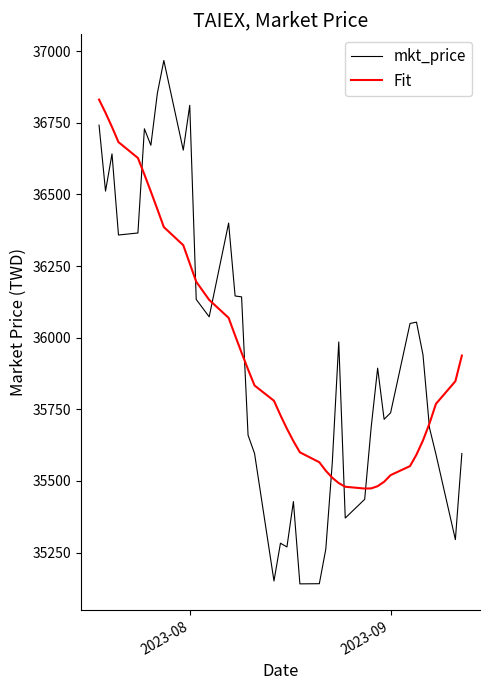

What is the highest value of the Fit series?

36830.7